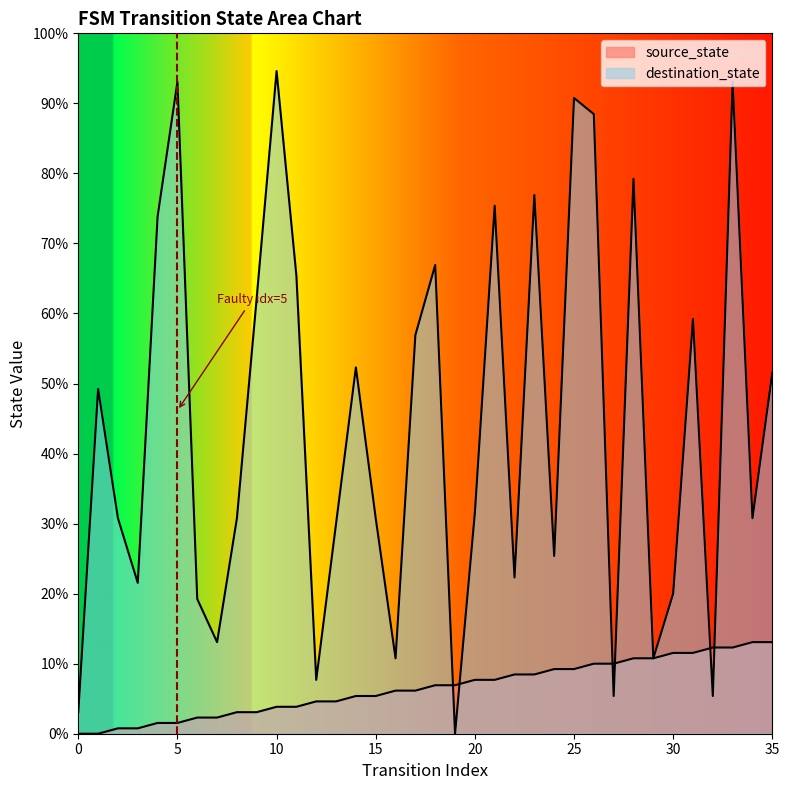

Reading left to right, extract all data points from this chart.

source_state: 0=0	1=0	2=1	3=1	4=2	5=2	6=3	7=3	8=4	9=4	10=5	11=5	12=6	13=6	14=7	15=7	16=8	17=8	18=9	19=9	20=10	21=10	22=11	23=11	24=12	25=12	26=13	27=13	28=14	29=14	30=15	31=15	32=16	33=16	34=17	35=17
destination_state: 0=4	1=64	2=40	3=28	4=96	5=121	6=25	7=17	8=40	9=81	10=123	11=85	12=10	13=39	14=68	15=40	16=14	17=74	18=87	19=0	20=41	21=98	22=29	23=100	24=33	25=118	26=115	27=7	28=103	29=14	30=26	31=77	32=7	33=121	34=40	35=67